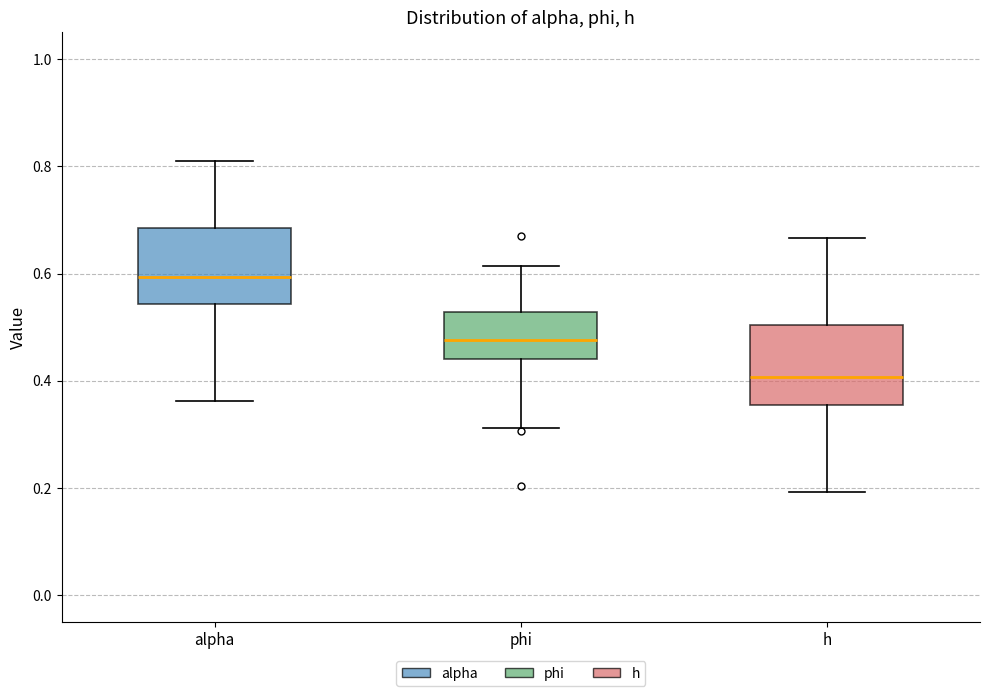

Reading left to right, transcribe this box plot: for each box, give where its median line is, the range the box spans, and where its two whiskers end, as read against the y-axis. The values are not printed on the chart, so give them approximately, as read against the axis.

alpha: median 0.60, box 0.54 to 0.68, whiskers 0.36 to 0.80
phi: median 0.48, box 0.44 to 0.52, whiskers 0.32 to 0.62
h: median 0.40, box 0.36 to 0.50, whiskers 0.20 to 0.66